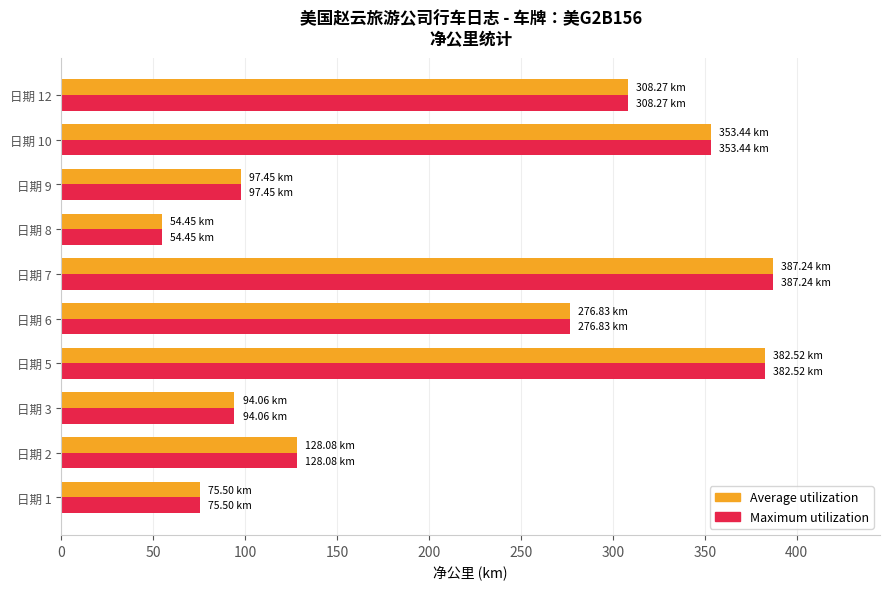

What is the total value across all series at 日期 12?

616.5